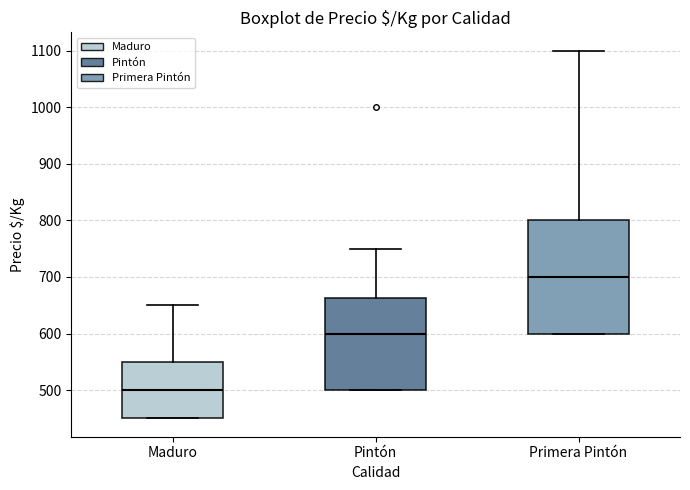

Where is the lower edge of the box for Primera Pintón on the y-axis? The values are not printed on the chart, so give them approximately, as read against the axis.

600